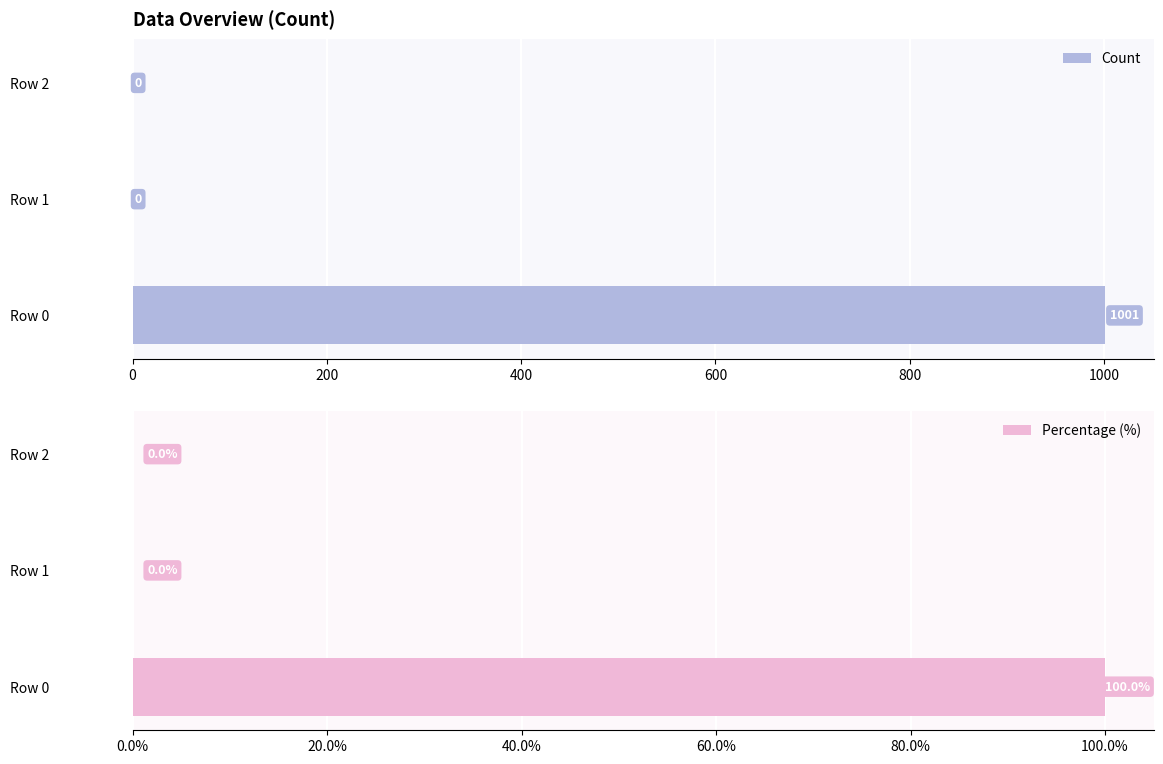

Which series has the largest range (max minus min)?

Count